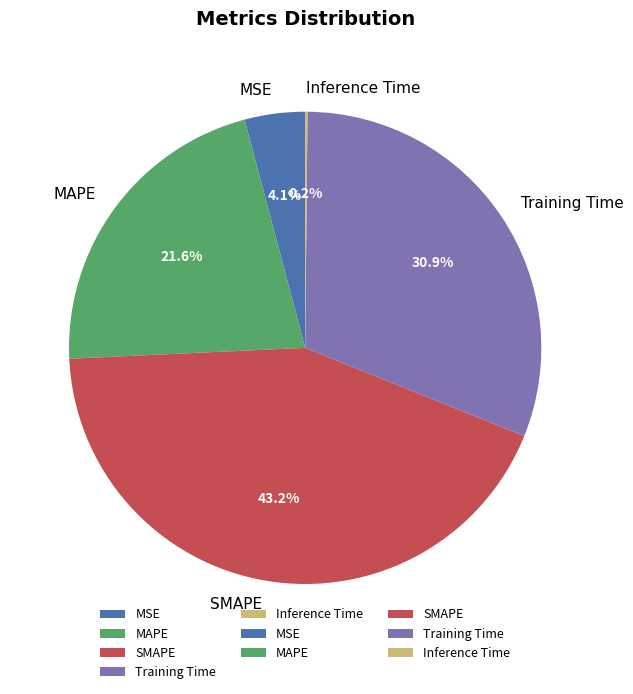

What is the largest slice in the pie chart?

SMAPE